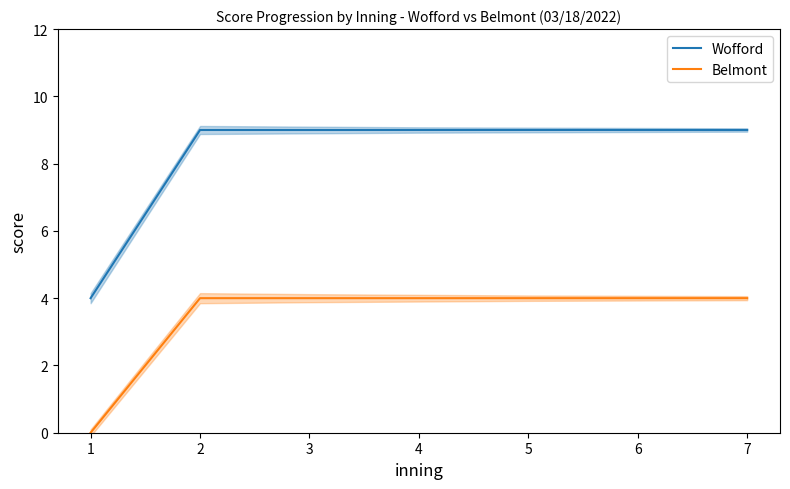

What is the value of the Belmont point at the 2nd from the left?

4